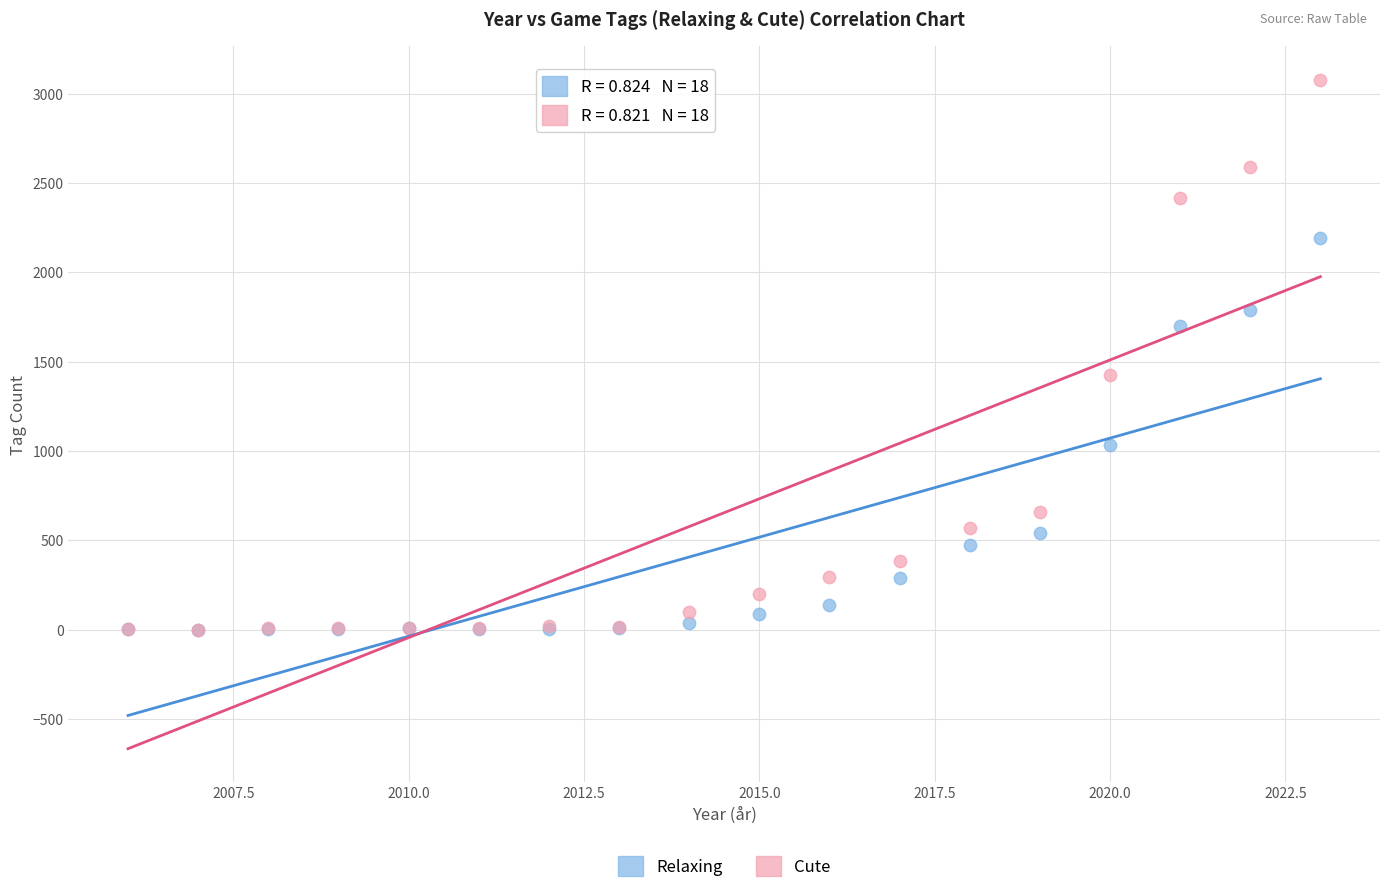

What are all the series names shown in the legend?

Relaxing, Cute